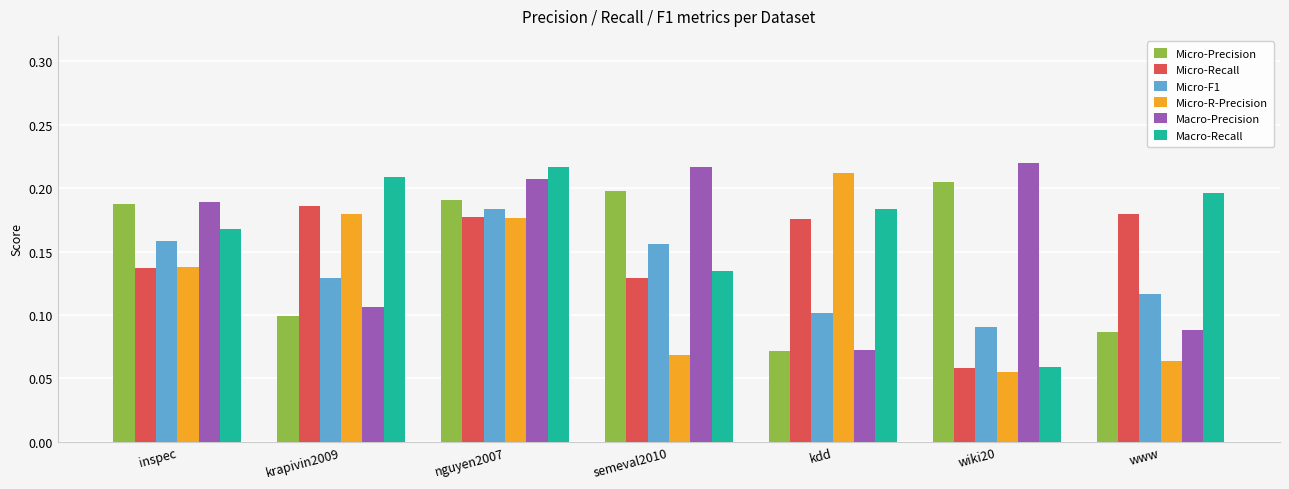

What is the label of the 1st bar from the left?

inspec